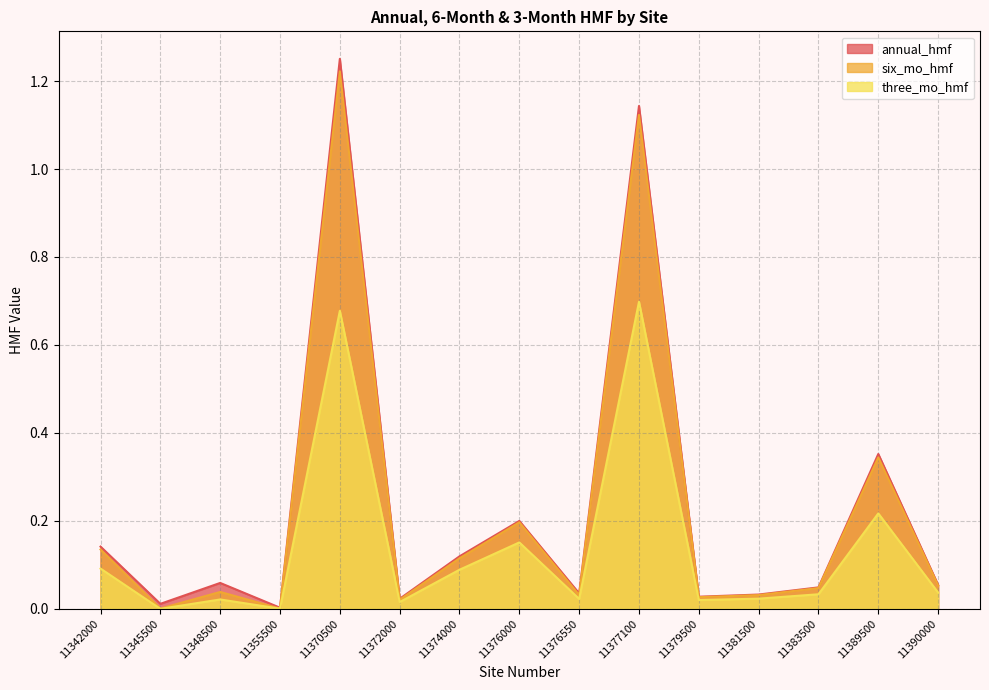

Does the chart display data point markers on the line(s)?

No